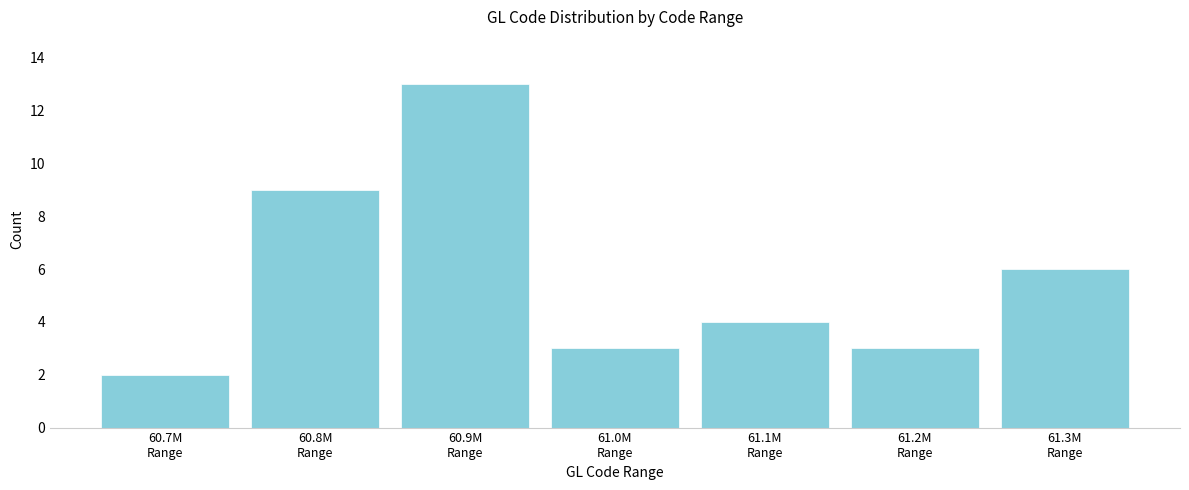

Reading left to right, list all the values displayed in this chart.

2	9	13	3	4	3	6